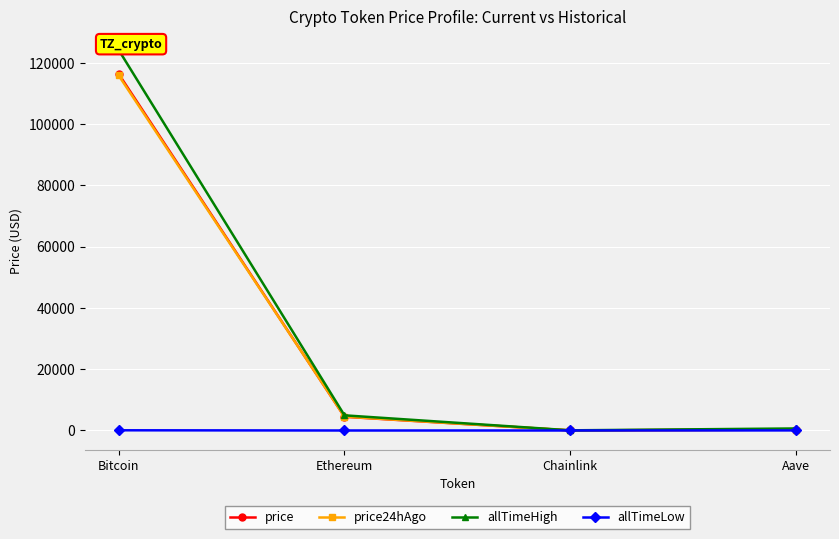

Does the chart display data point markers on the line(s)?

Yes